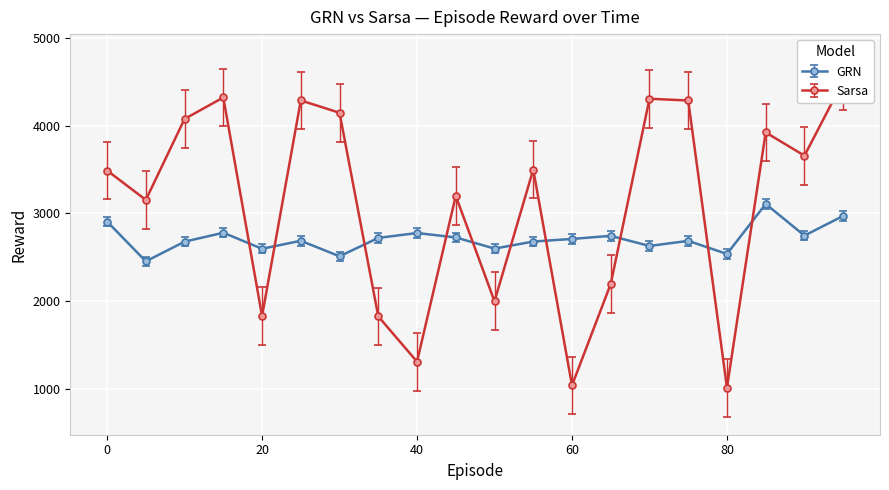

Where is Sarsa nearest to the value 2761?

5